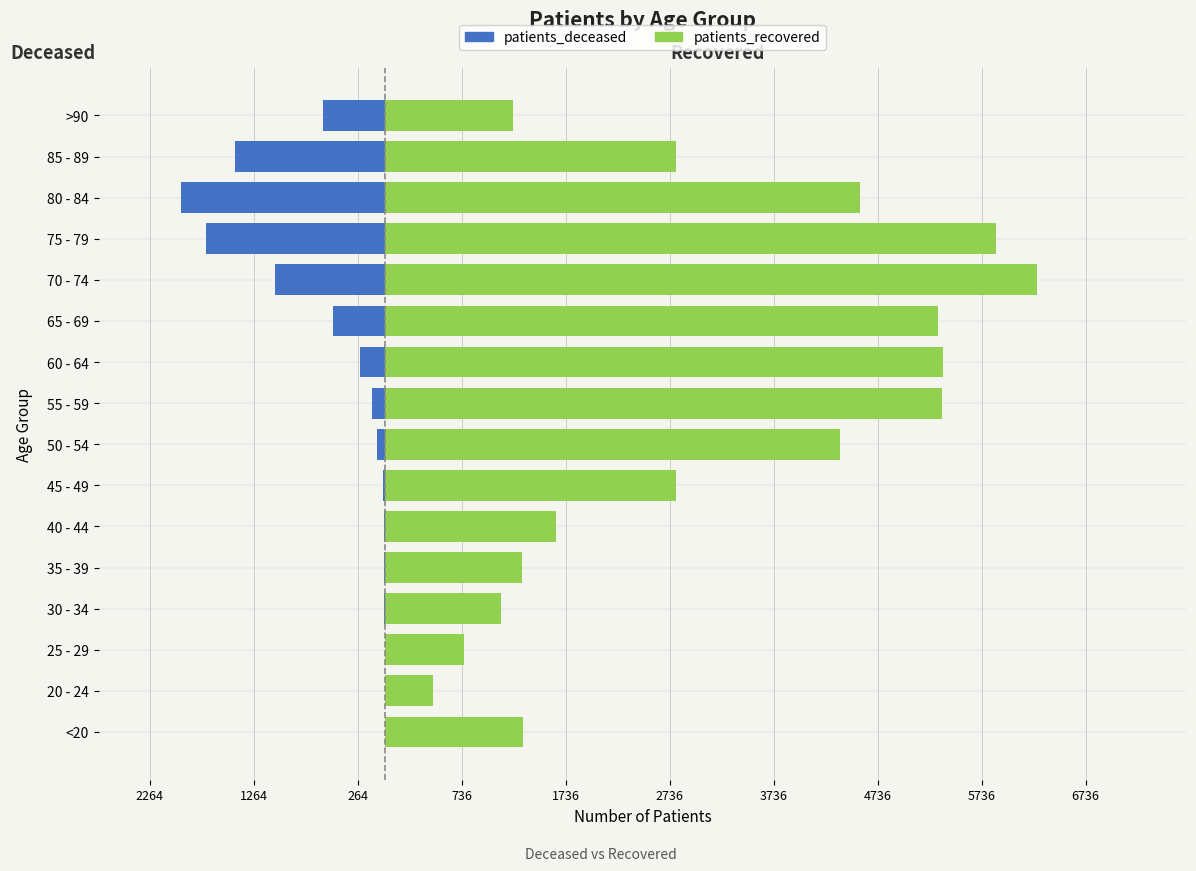

What is the difference between the highest and lowest values at 75 - 79?

7595